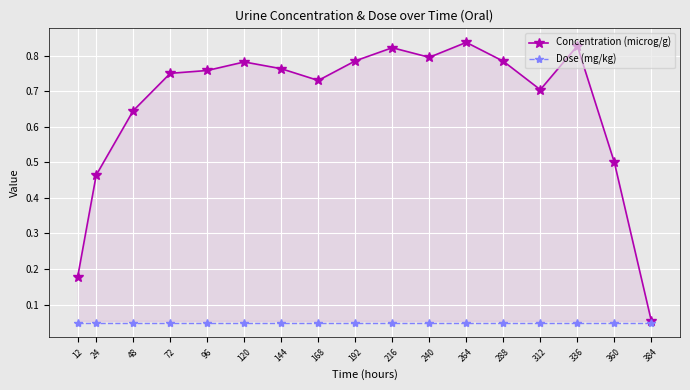

The Concentration (microg/g) series shows 0.8 at 24. True or false?

False